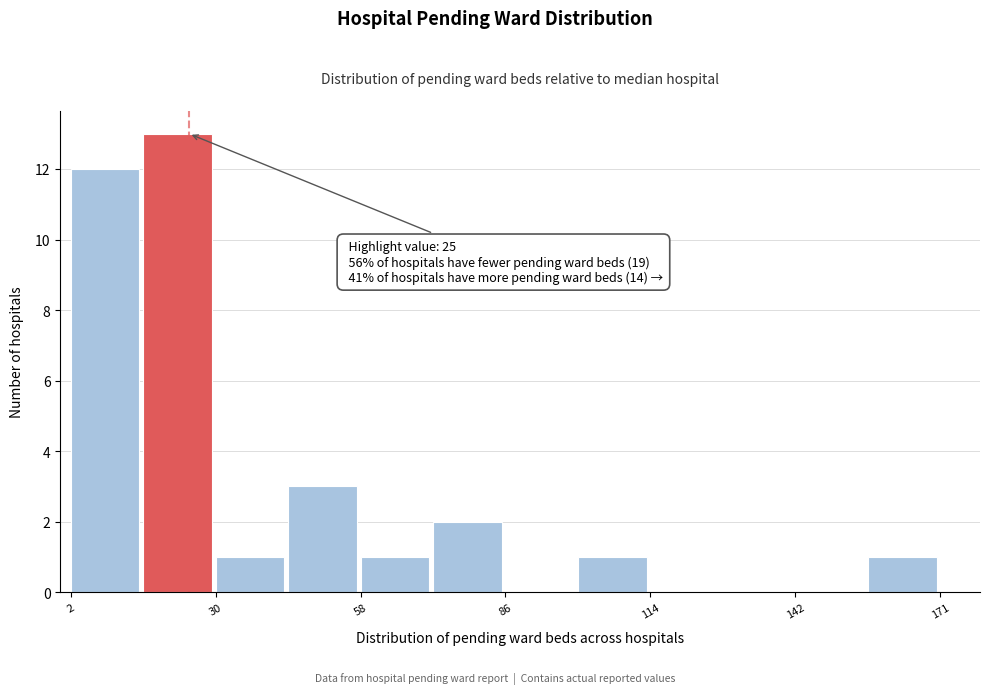

Read against the x-axis, roughly where is the centre of the tallest bar?

25